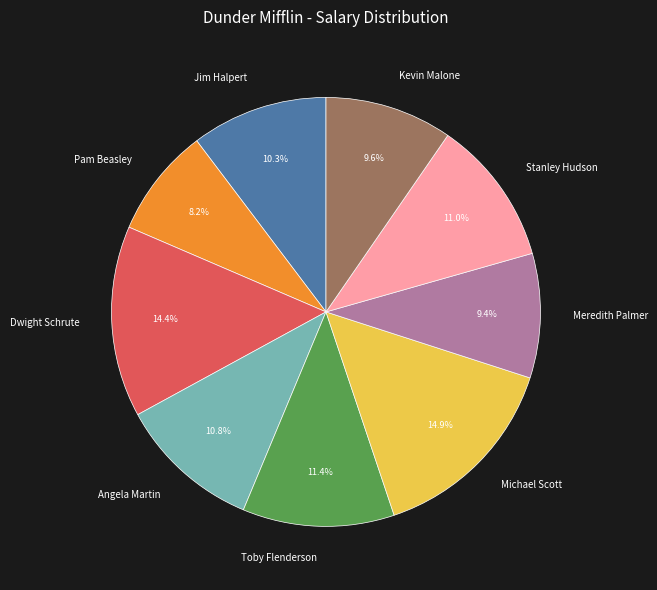

True or false: Kevin Malone accounts for 10% of the total.

True